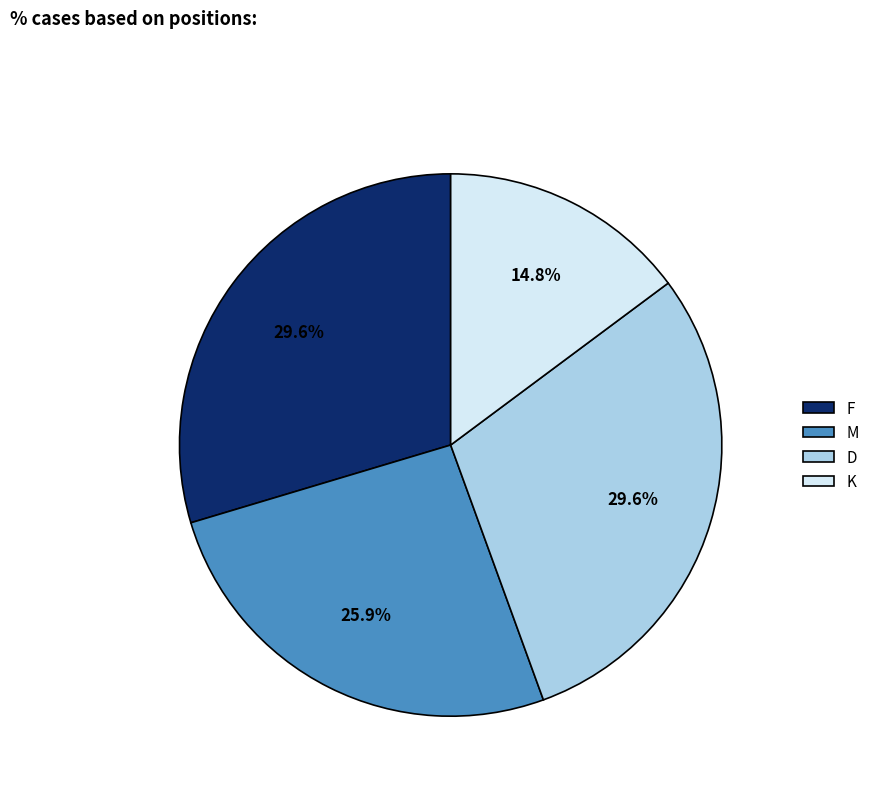

Count the number of slices in the pie.

4